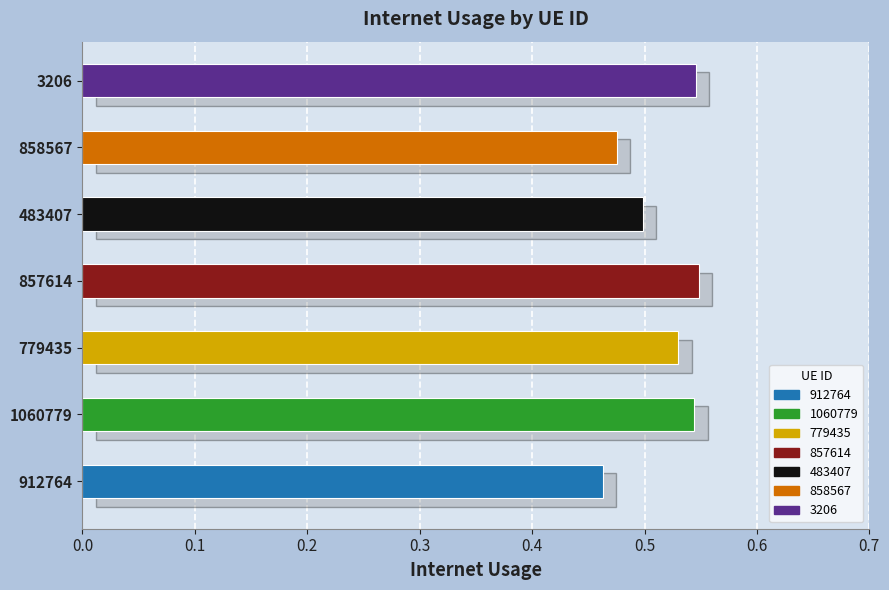

Read the value at 1060779.

0.5